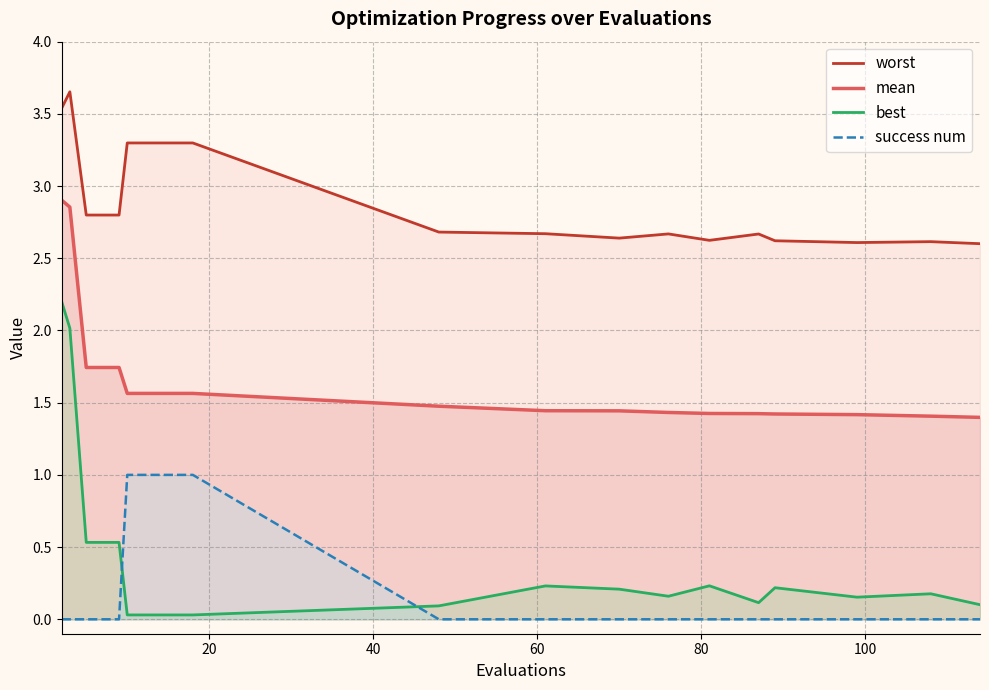

Which series has the widest spread of values?

best